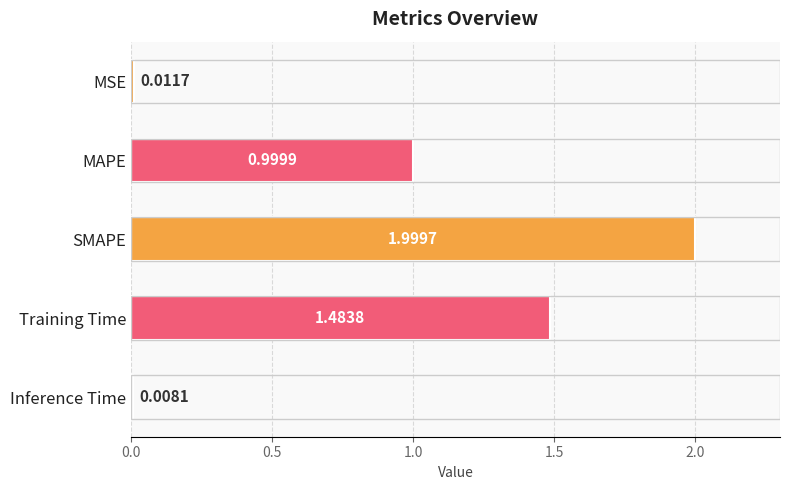

Which category has the highest value across all series?

SMAPE